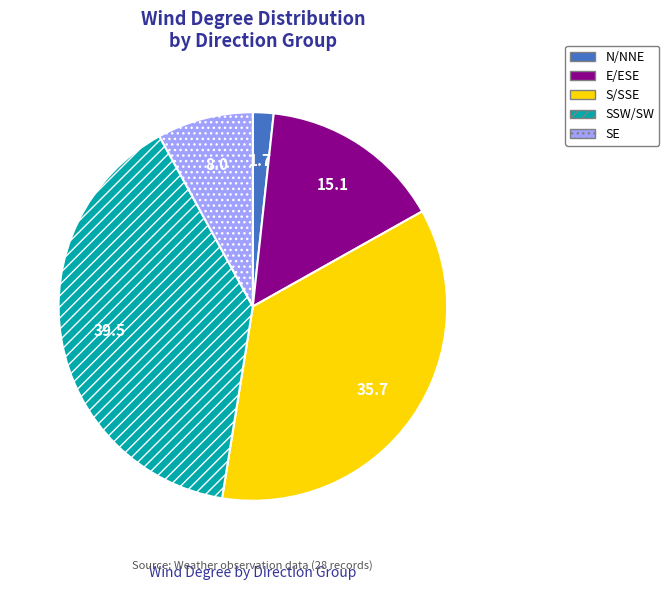

Is there a majority slice in this chart?

No